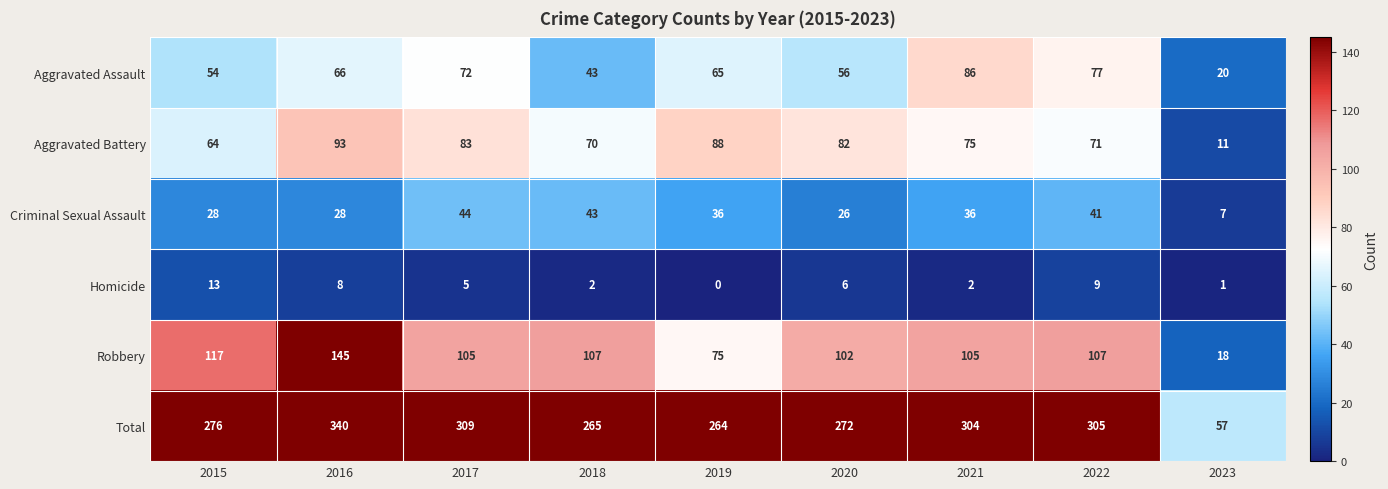

What is the maximum value shown in the chart?

340